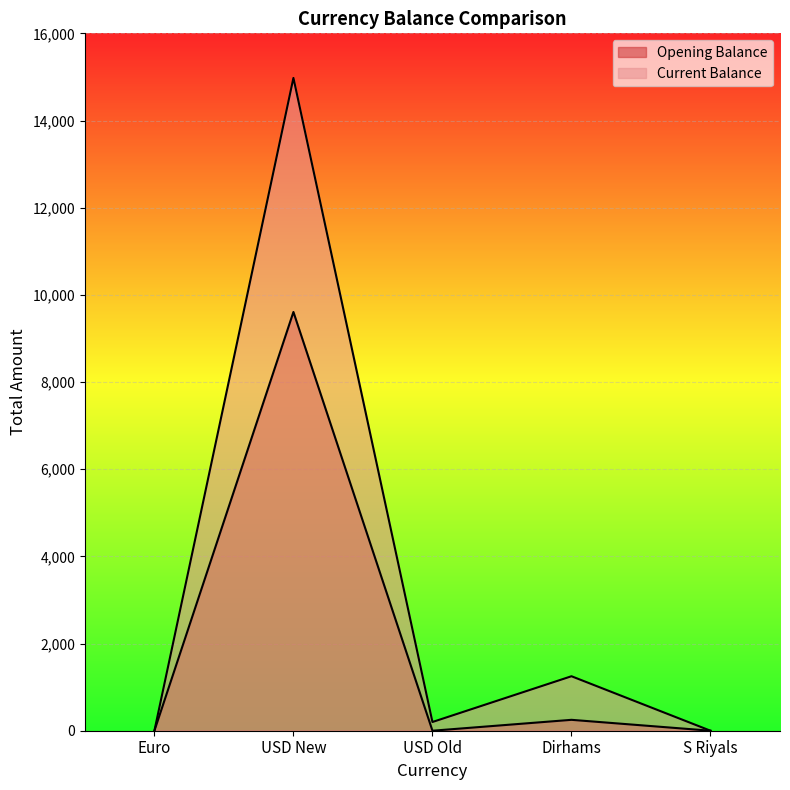

How many values in the Opening Balance series exceed 0?

2